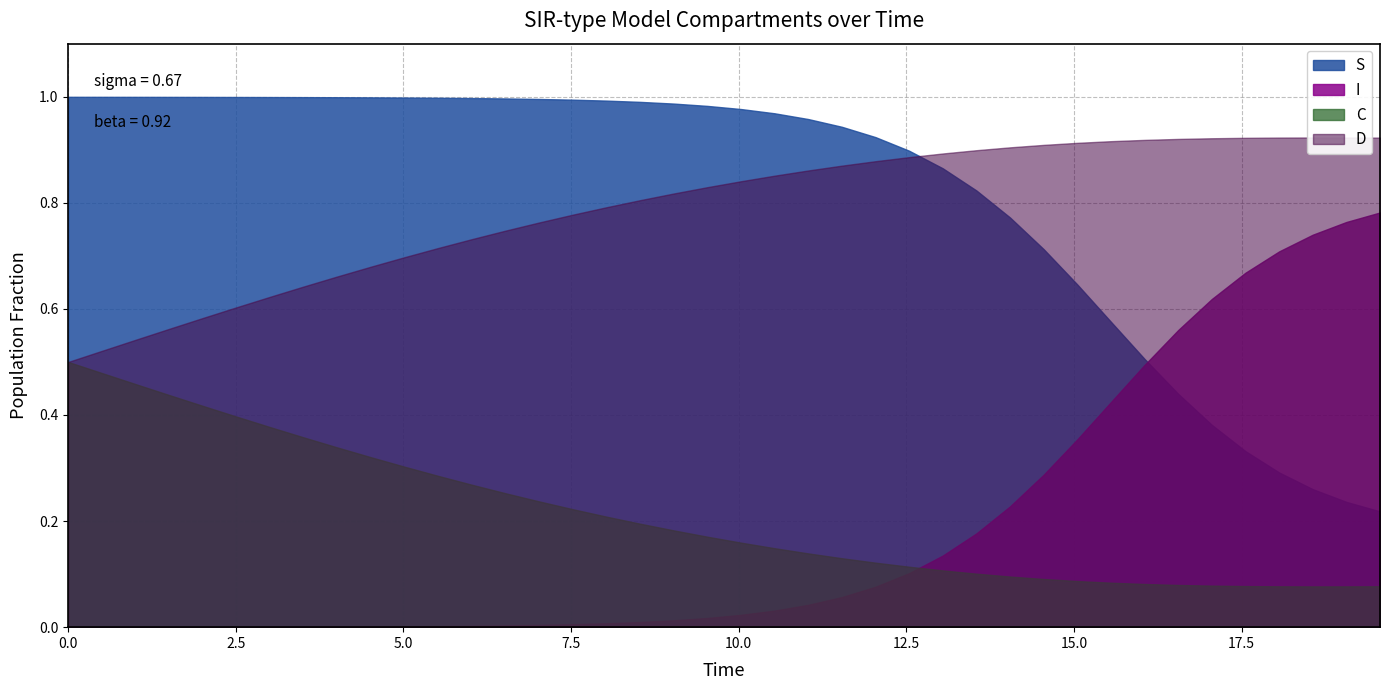

Which series has the widest spread of values?

S